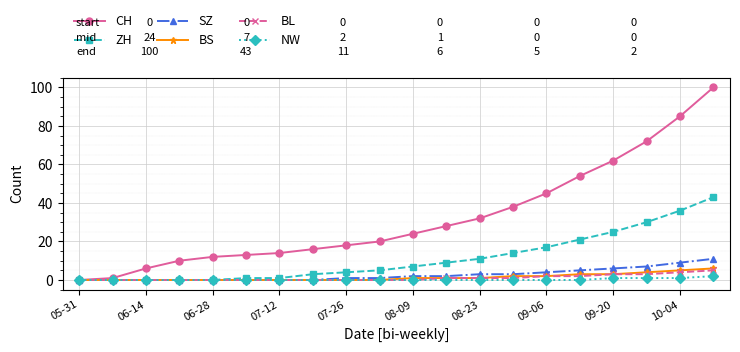

What is the maximum value for ZH?

43